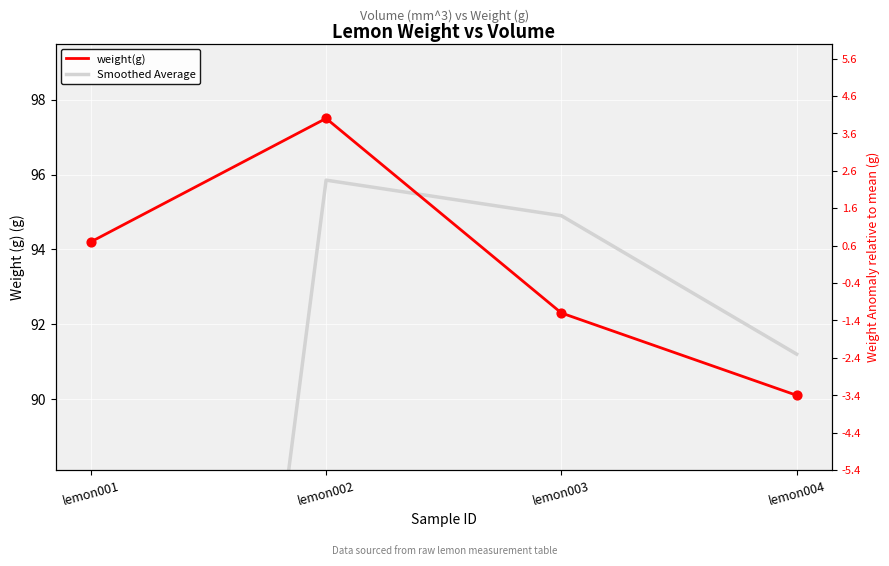

Is the value of weight(g) at lemon001 greater than the value of Smoothed Average at lemon003?

No